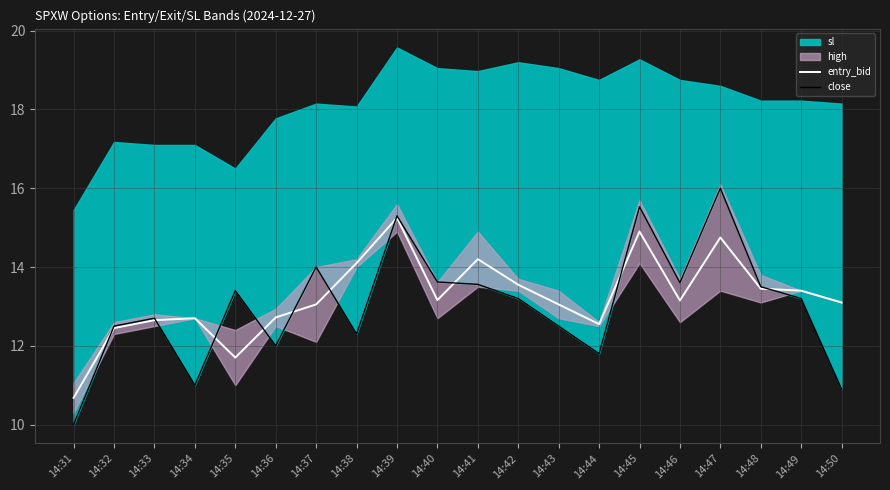

Reading left to right, extract all data points from this chart.

entry_bid: 14:31=10.7	14:32=12.4	14:33=12.7	14:34=12.7	14:35=11.7	14:36=12.7	14:37=13.1	14:38=14.1	14:39=15.2	14:40=13.2	14:41=14.2	14:42=13.6	14:43=13.1	14:44=12.6	14:45=14.9	14:46=13.1	14:47=14.8	14:48=13.4	14:49=13.4	14:50=13.1
close: 14:31=10.0	14:32=12.5	14:33=12.7	14:34=11.0	14:35=13.4	14:36=12.0	14:37=14.0	14:38=12.3	14:39=15.3	14:40=13.6	14:41=13.6	14:42=13.2	14:43=12.5	14:44=11.8	14:45=15.5	14:46=13.6	14:47=16.0	14:48=13.5	14:49=13.2	14:50=10.9